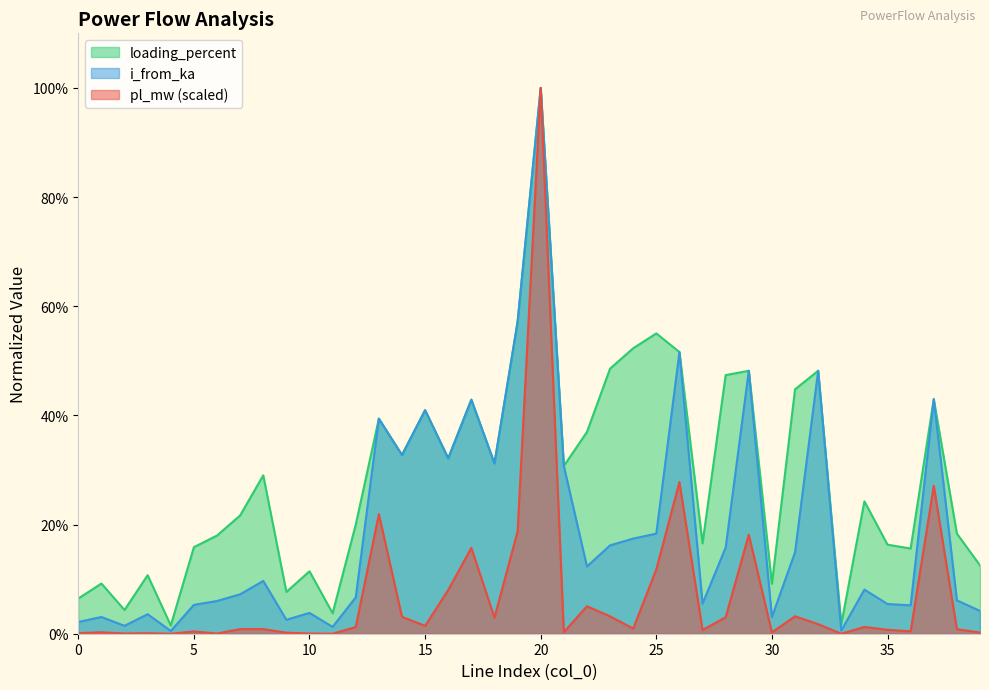

What is the value of the loading_percent point at the 24th from the left?

0.5